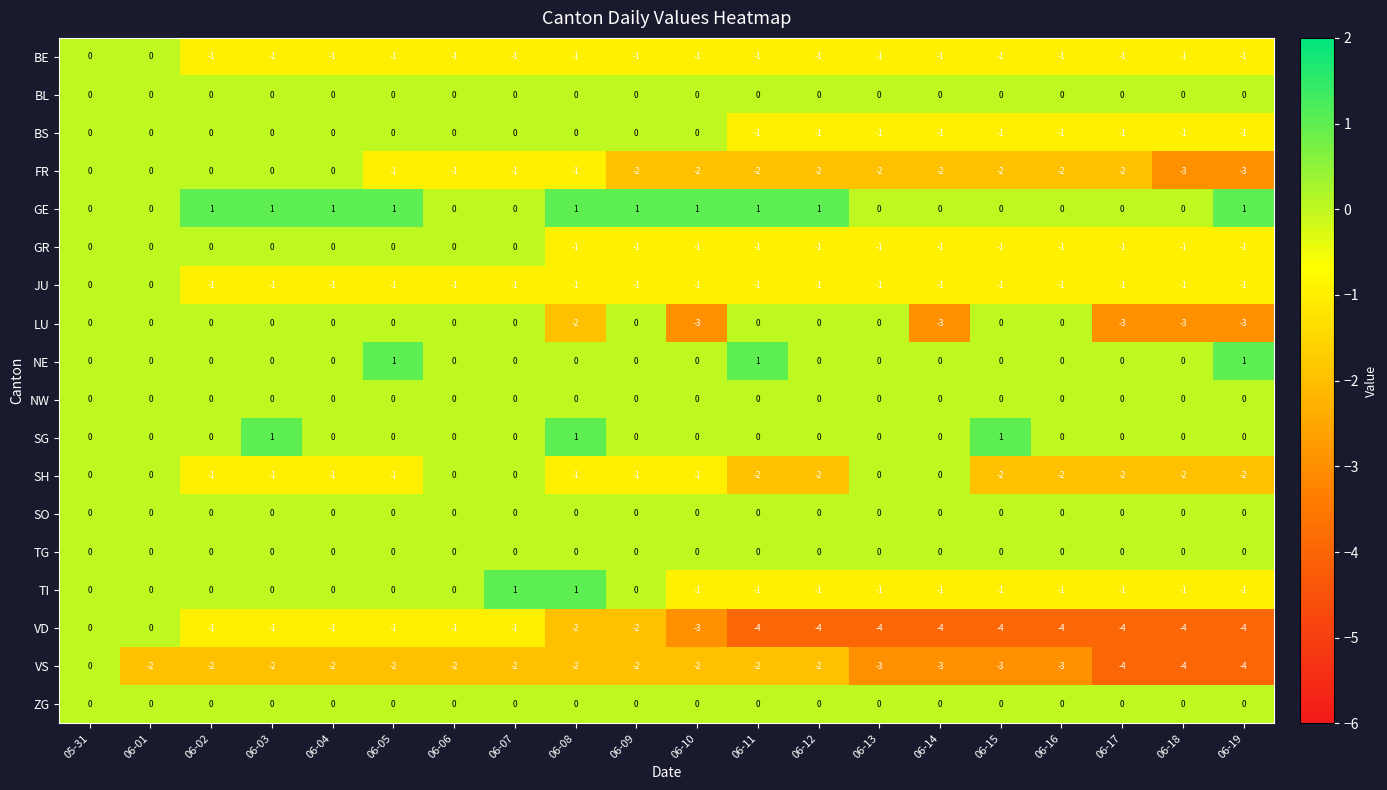

Which series has the largest total across all categories?

GE